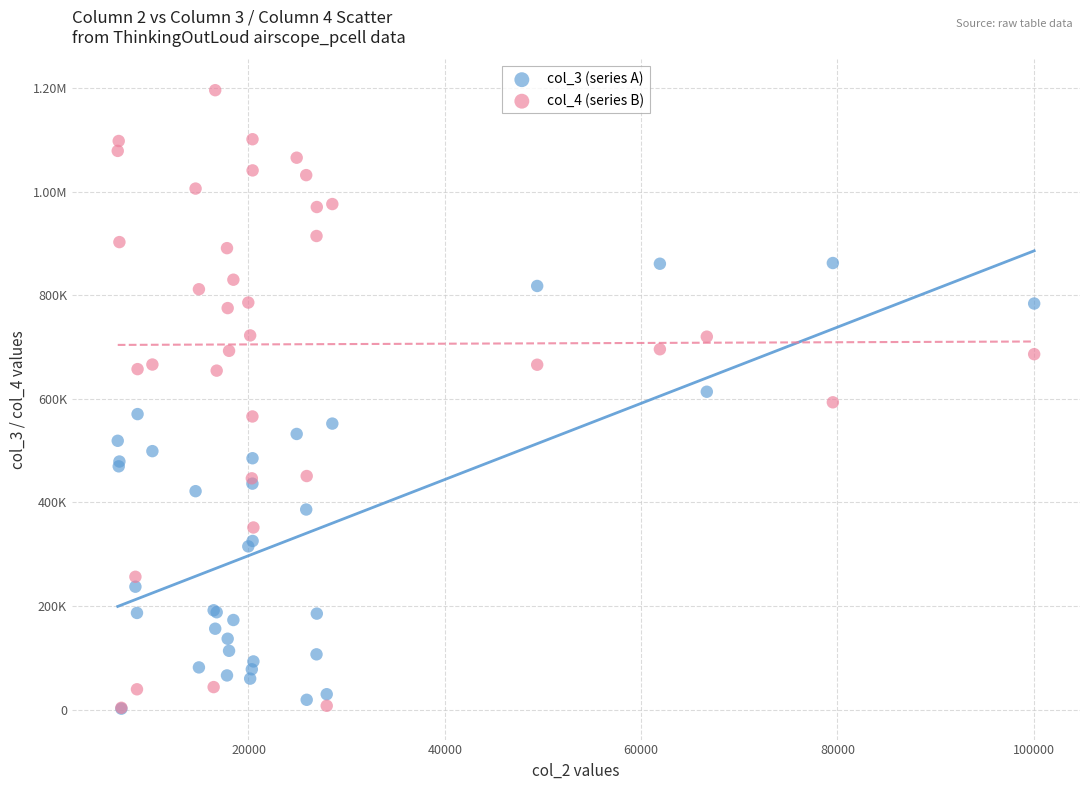

What are all the series names shown in the legend?

col_3 (series A), col_4 (series B)